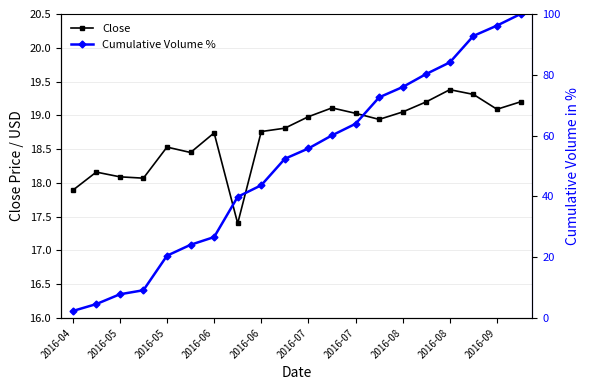

What is the sum of the Cumulative Volume % values at 2016-08 and 13?

112.5